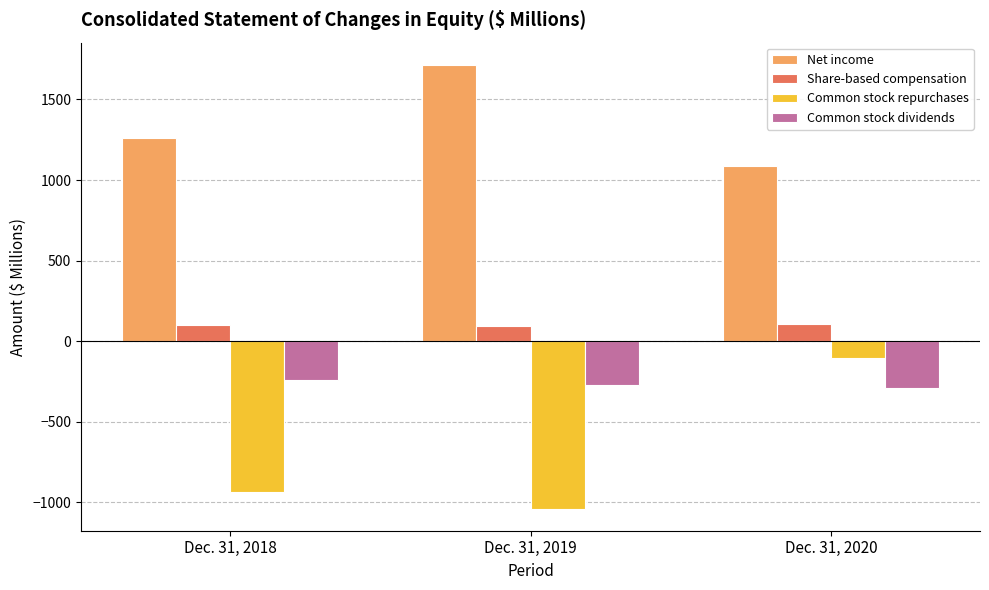

What is the sum of all Share-based compensation values?

299